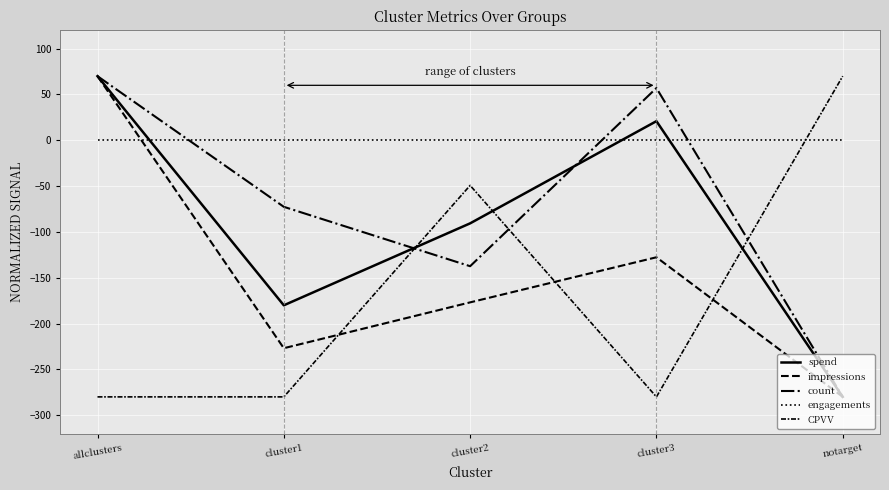

Reading left to right, extract all data points from this chart.

spend: 70.0	-180.1	-90.6	20.9	-280.0
impressions: 70.0	-226.9	-176.9	-127.6	-280.0
count: 70.0	-72.6	-137.4	57.0	-280.0
engagements: 0.0	0.0	0.0	0.0	0.0
CPVV: -280.0	-280.0	-49.2	-280.0	70.0